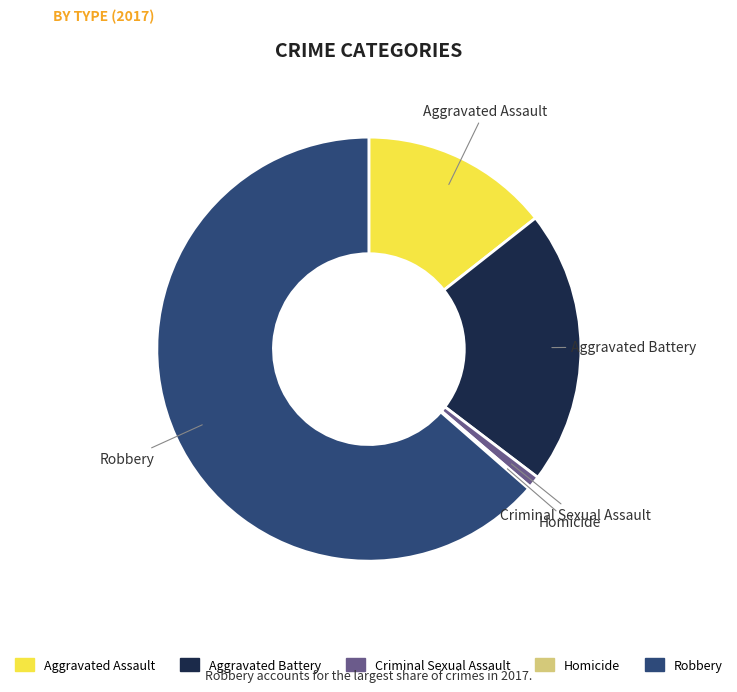

Which has a higher value, Aggravated Assault or Aggravated Battery?

Aggravated Battery